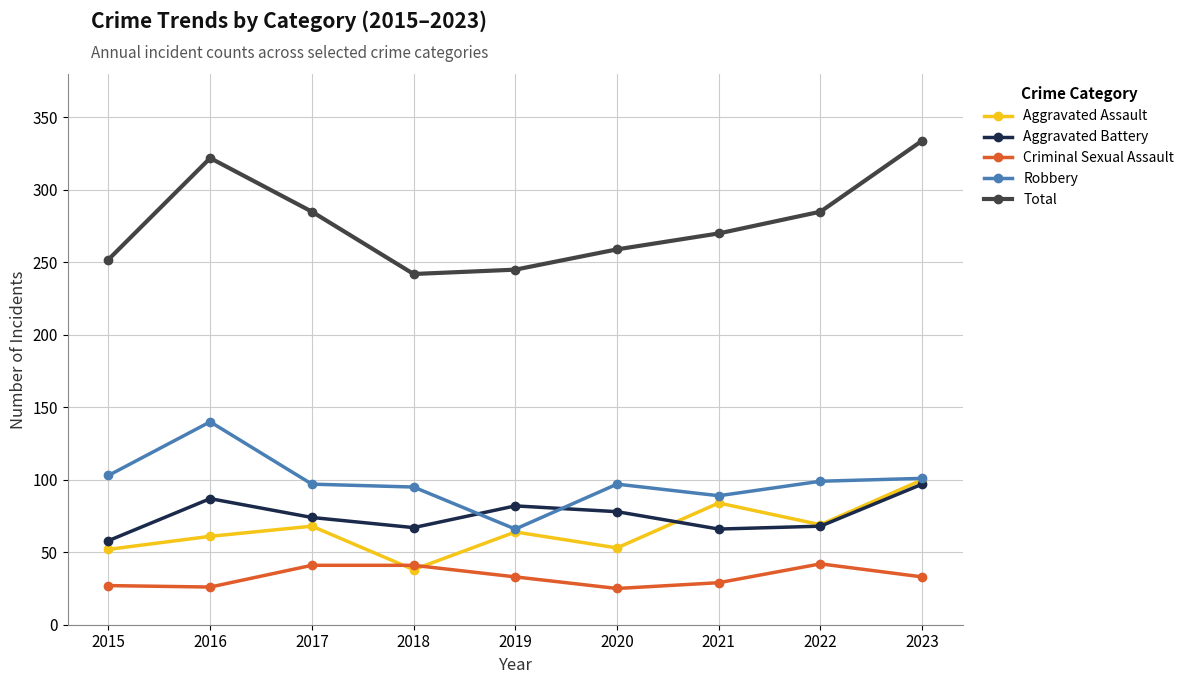

True or false: Aggravated Battery has a value of 74 at 2017.

True